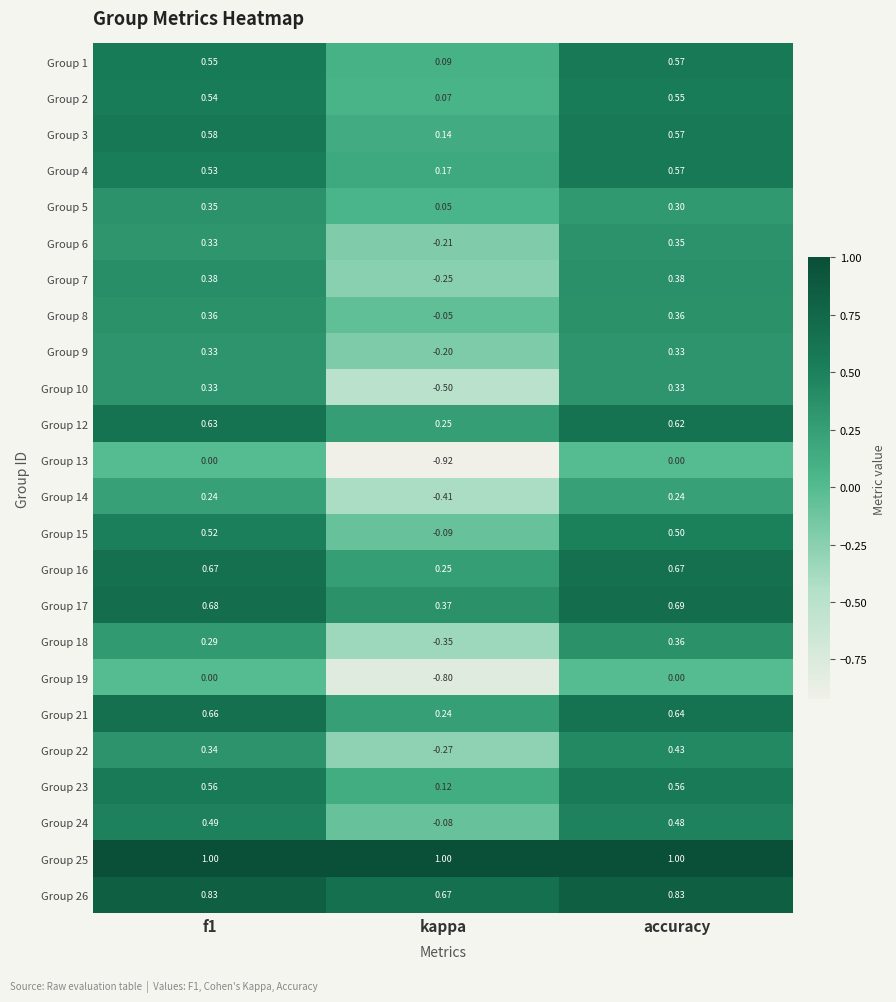

Which series has the largest range (max minus min)?

Group 13